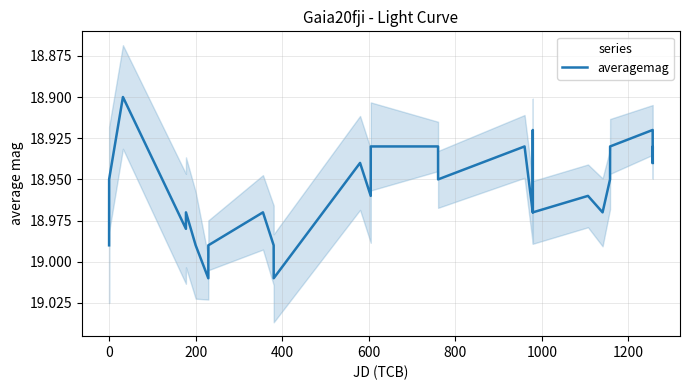

Which has a higher value, 800 or 0?

800